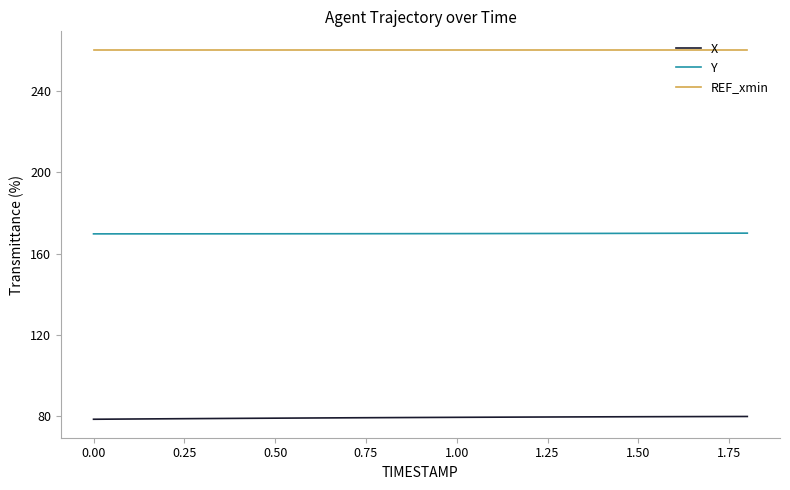

What is the highest value of the REF_xmin series?

260.0